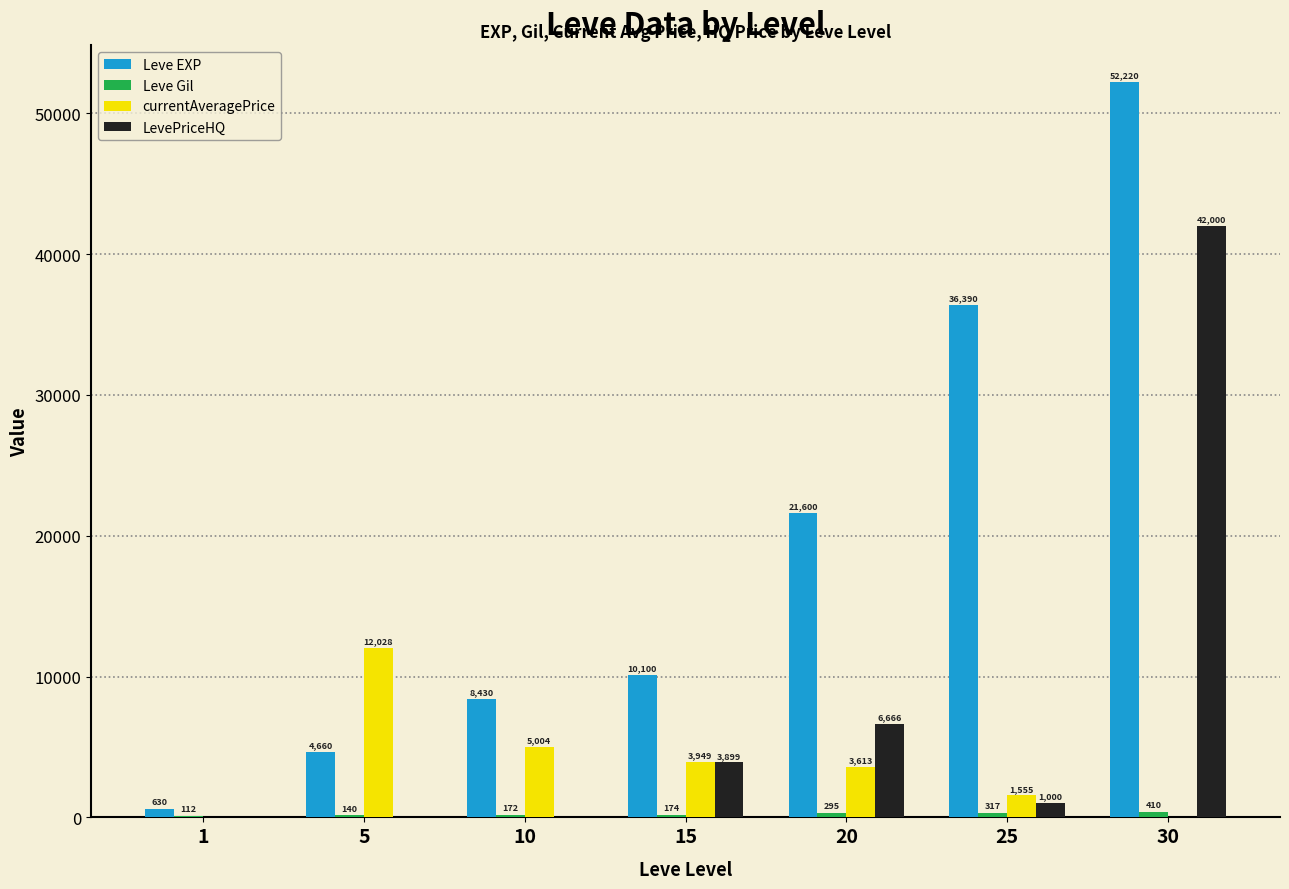

At which label is LevePriceHQ closest to 21000?

20